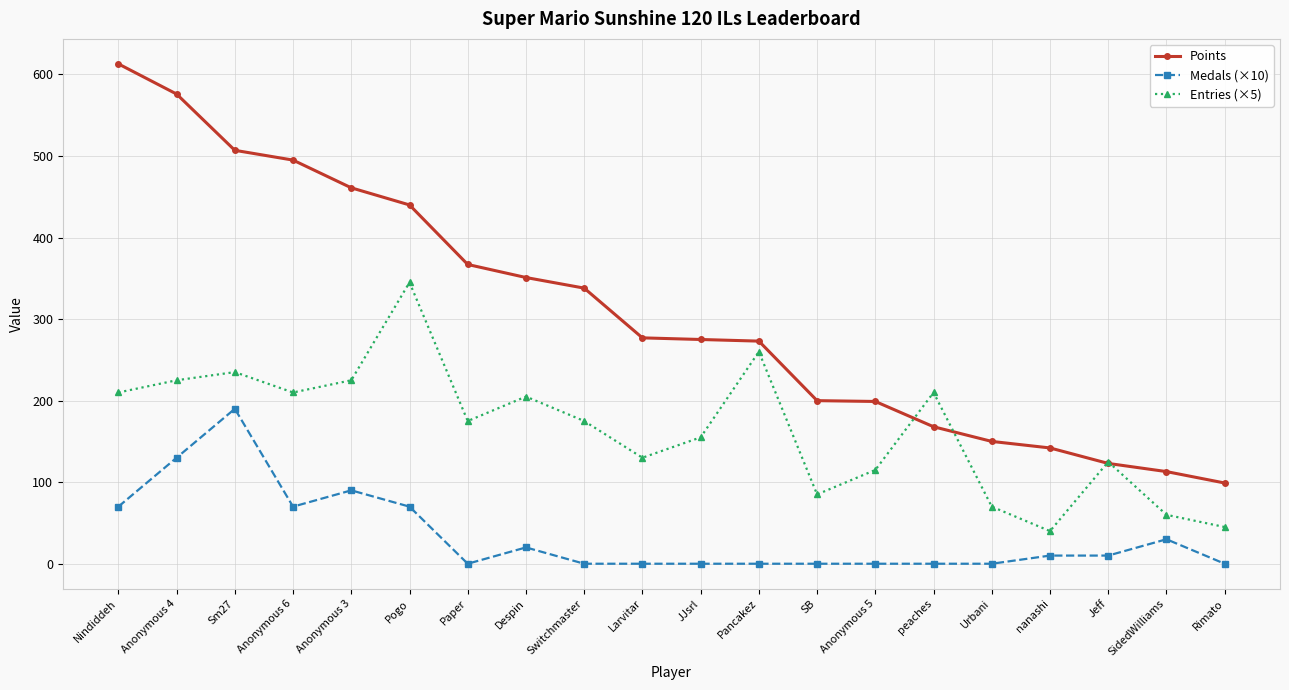

True or false: Entries (×5) has a value of 130 at Larvitar.

True